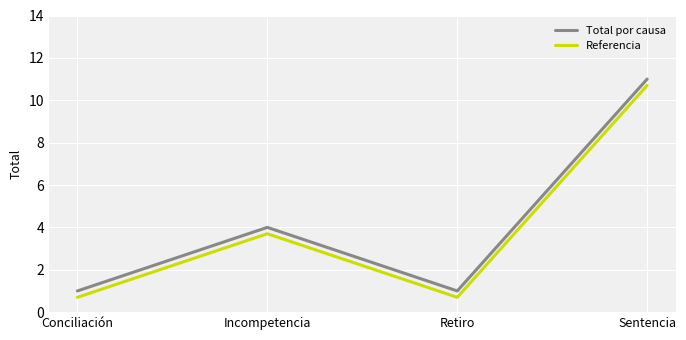

What is the sum of the Referencia values at Conciliación and Sentencia?

11.4